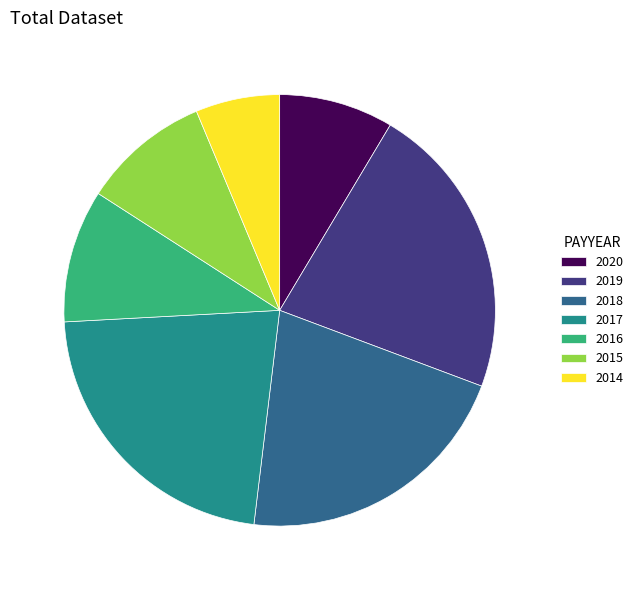

Do 2020 and 2019 together represent more than half of the pie?

No